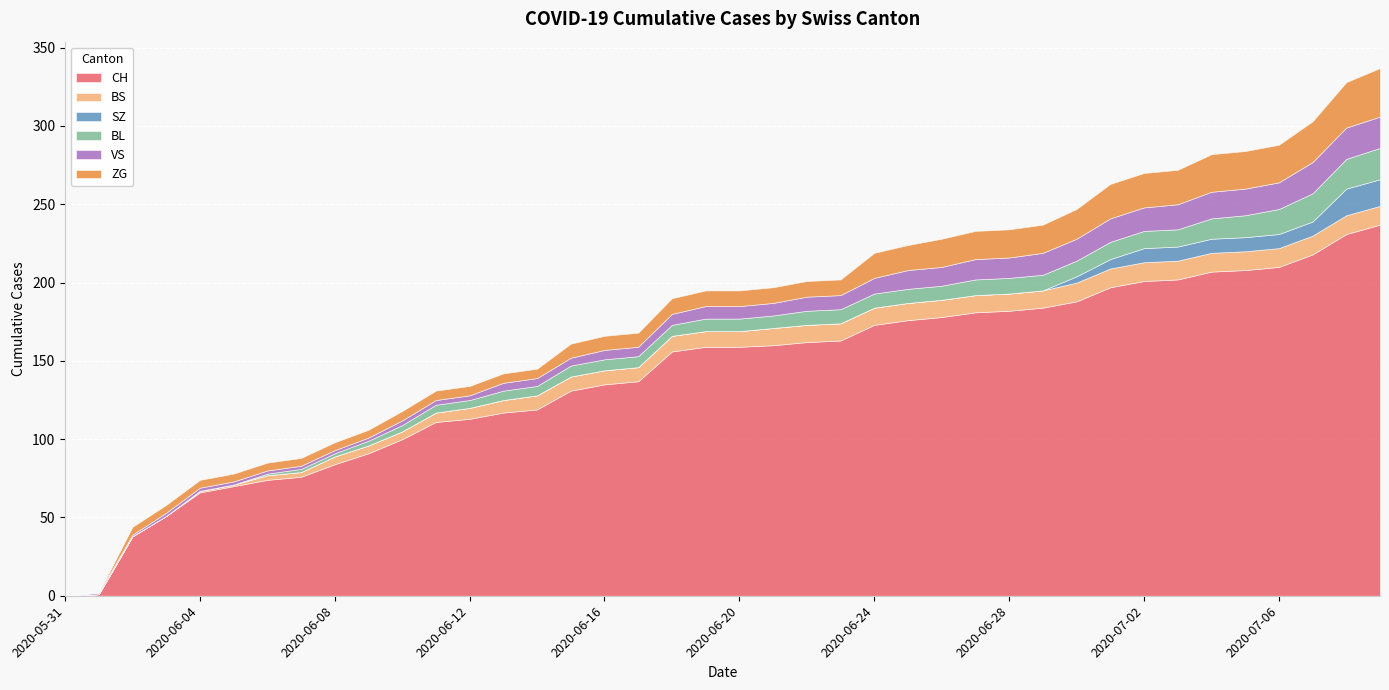

What is the label of the 5th point from the left?

2020-06-04